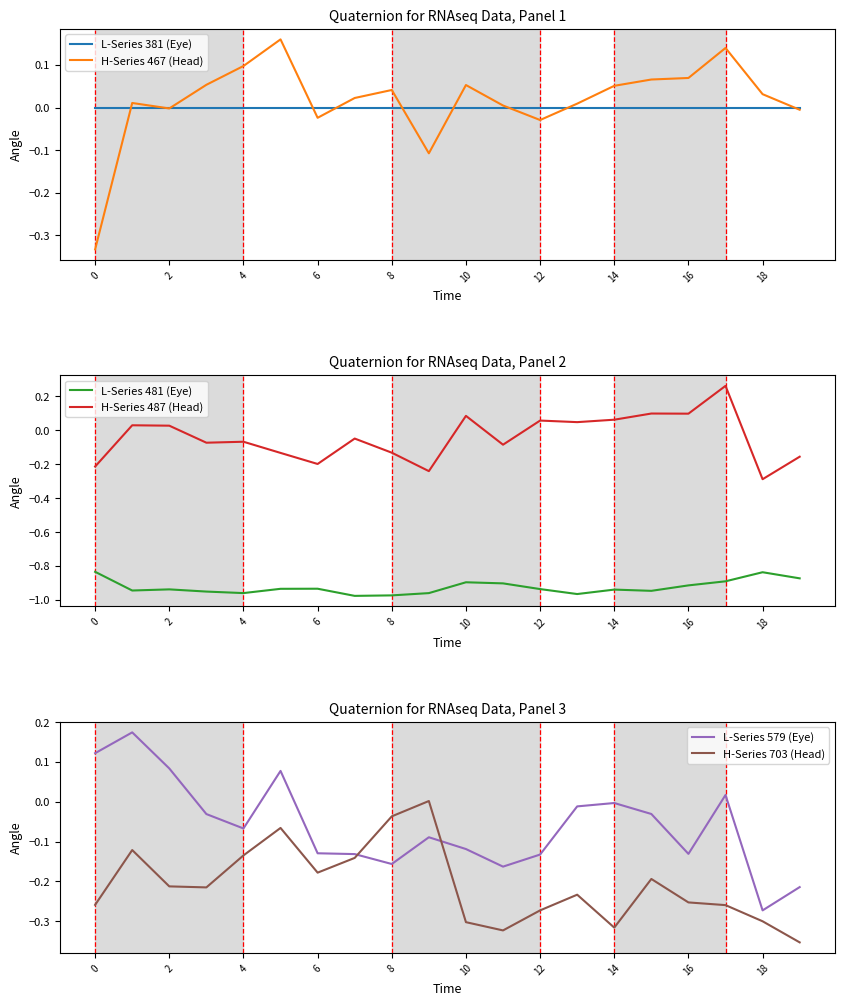

Is it true that H-Series 703 (Head) equals -0.3 at 14?

True